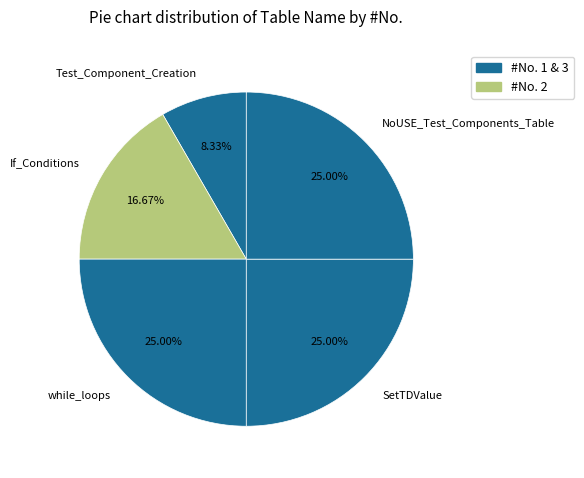

What is the smallest slice in the pie chart?

Test_Component_Creation